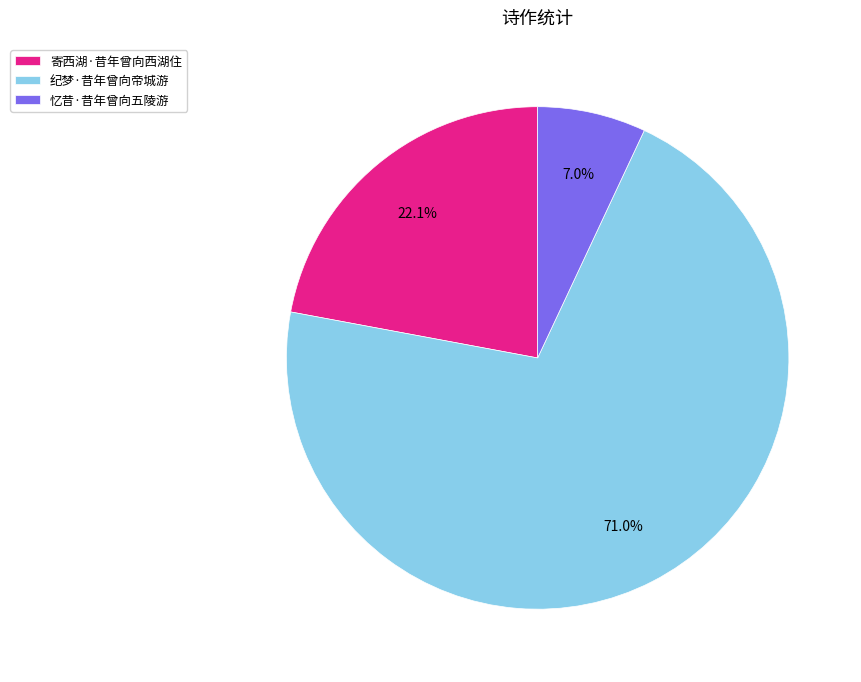

How many segments does this pie chart have?

3